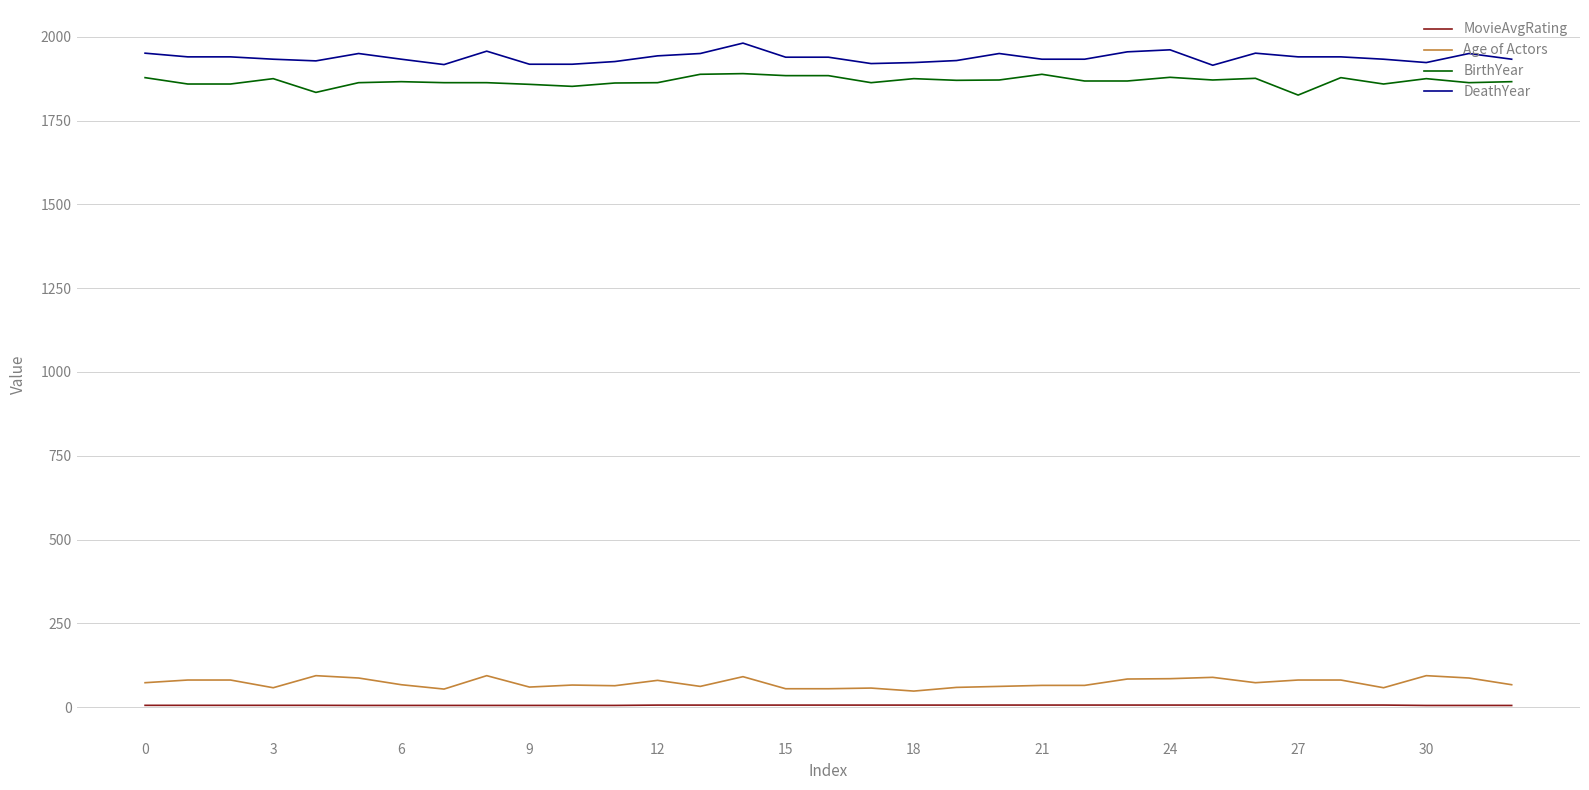

List the series in order of their peak value, highest first.

DeathYear, BirthYear, Age of Actors, MovieAvgRating